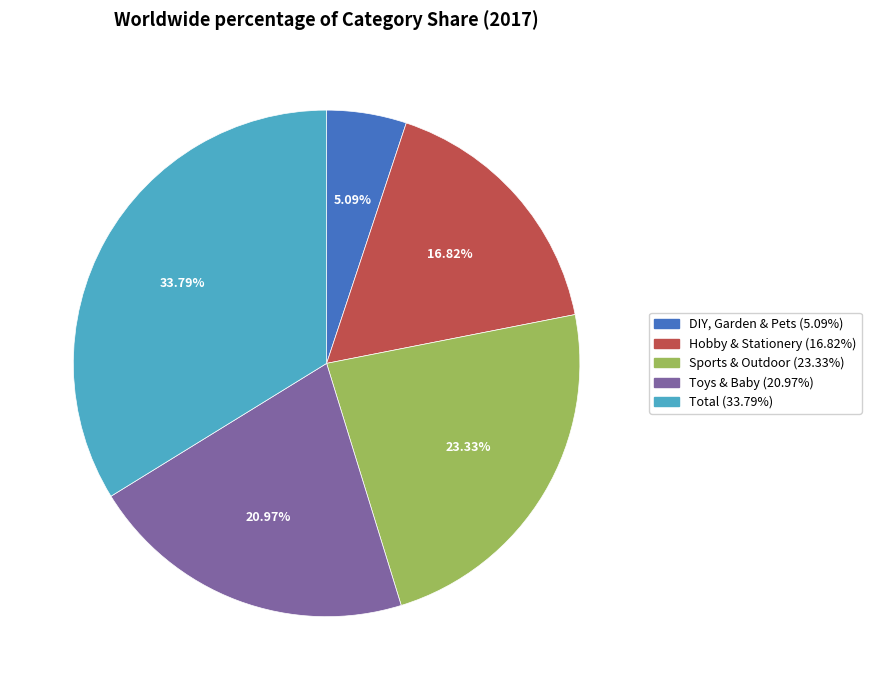

Combined, do Total and Hobby & Stationery account for over 50%?

Yes